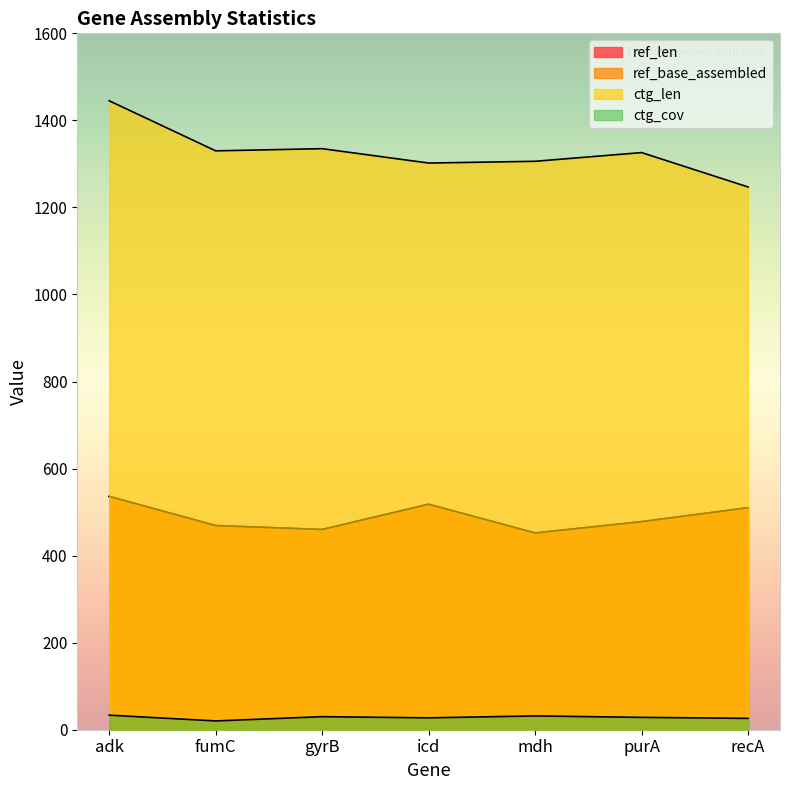

What is the difference between the maximum and minimum values in the ctg_len series?

198.0